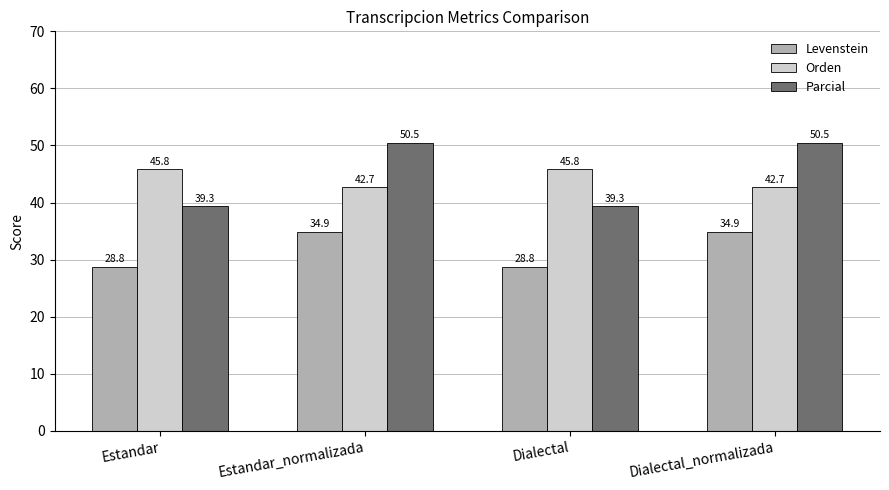

Which series changed the most between Estandar_normalizada and Dialectal?

Parcial